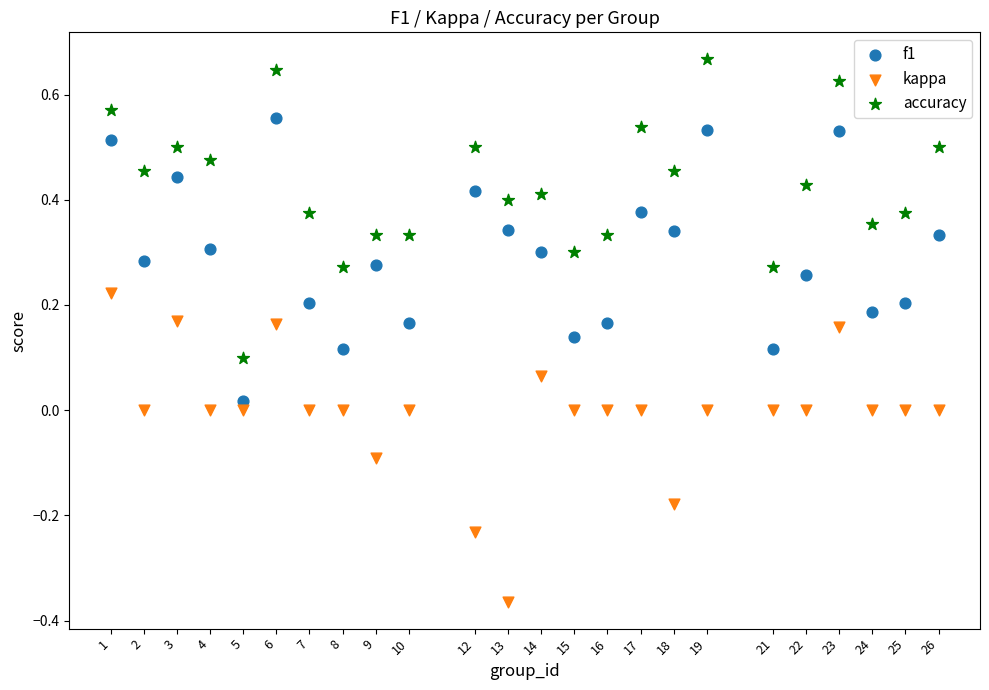

Which series has the largest Y range (max minus min)?

kappa